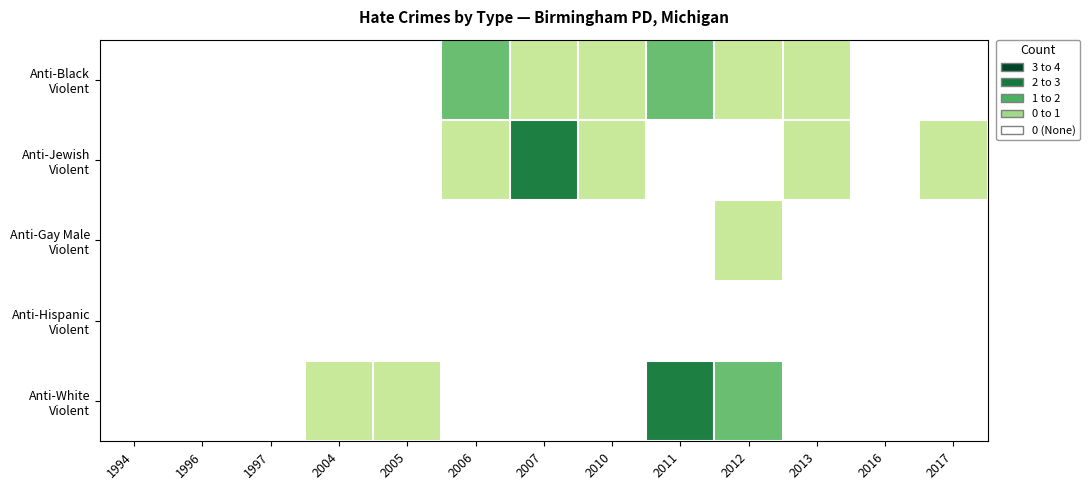

Which series has the largest total across all categories?

Anti-Black Violent